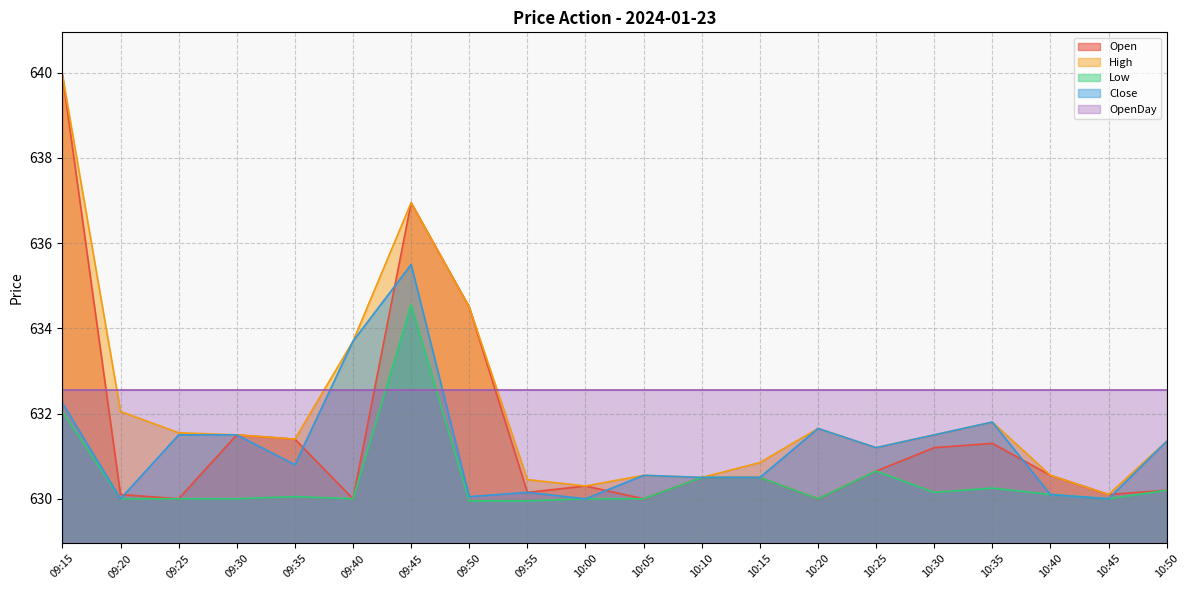

List the labels in order of High value, largest first.

09:15, 09:45, 09:50, 09:40, 09:20, 10:35, 10:20, 09:25, 09:30, 10:30, 09:35, 10:50, 10:25, 10:15, 10:05, 10:40, 10:10, 09:55, 10:00, 10:45